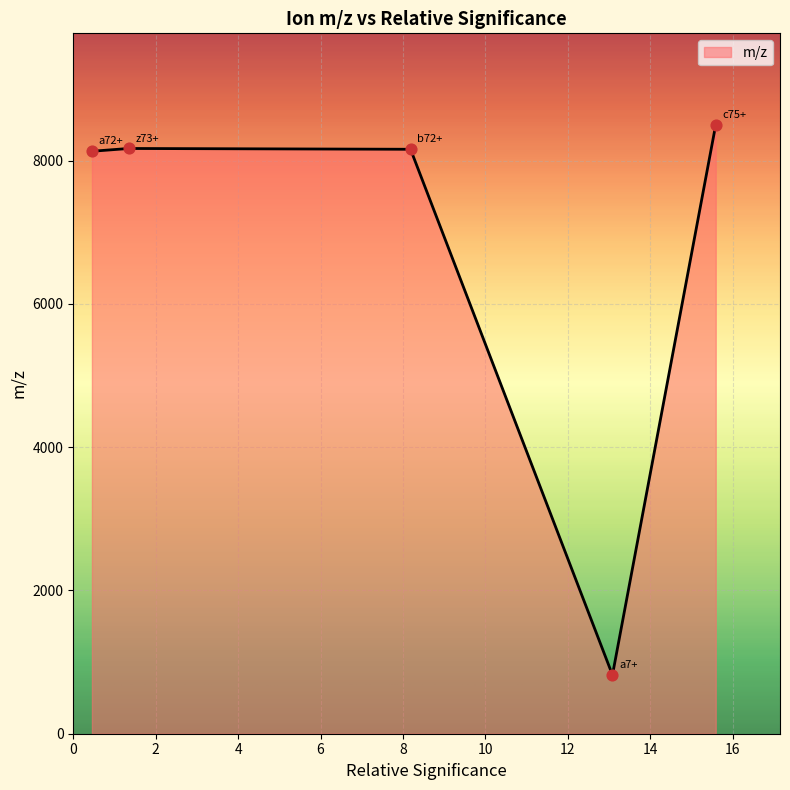

What is the average value?

6757.7